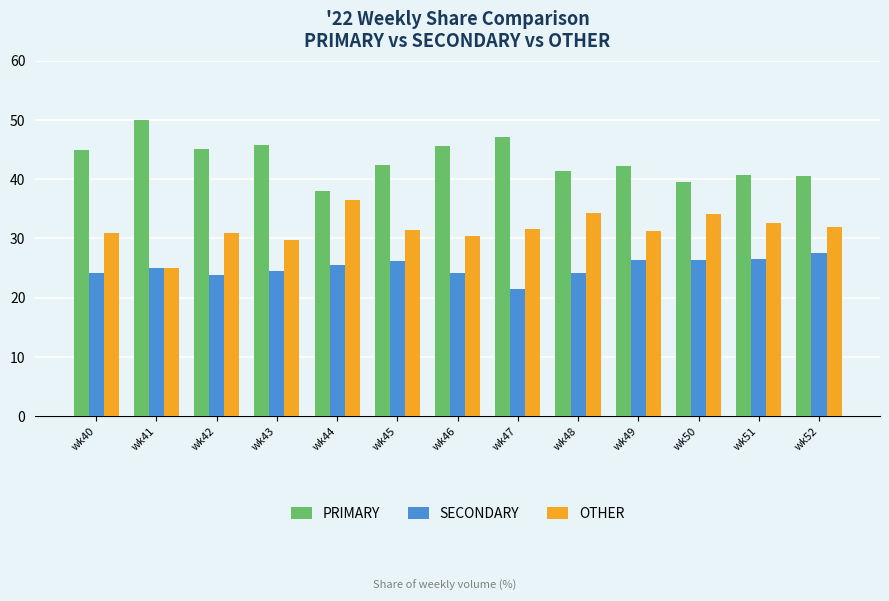

What are all the series names shown in the legend?

PRIMARY, SECONDARY, OTHER